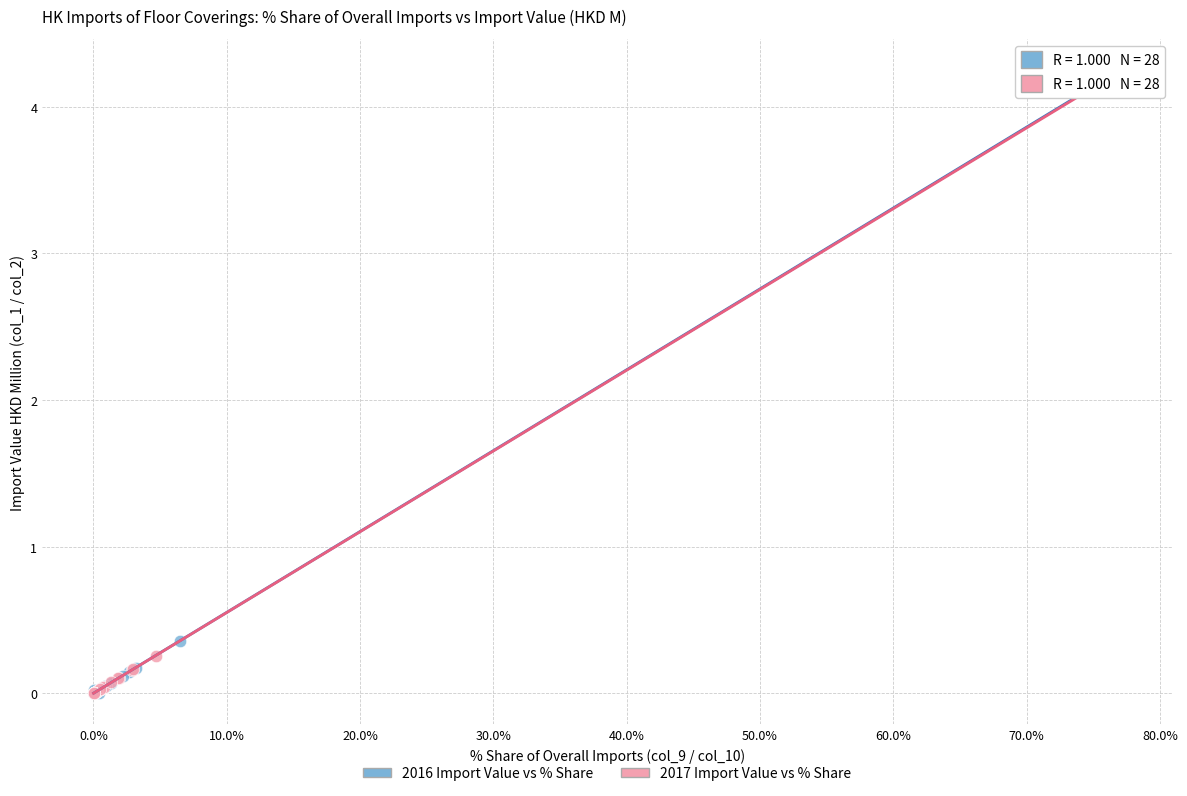

What are all the series names shown in the legend?

2016 Import Value vs % Share, 2017 Import Value vs % Share